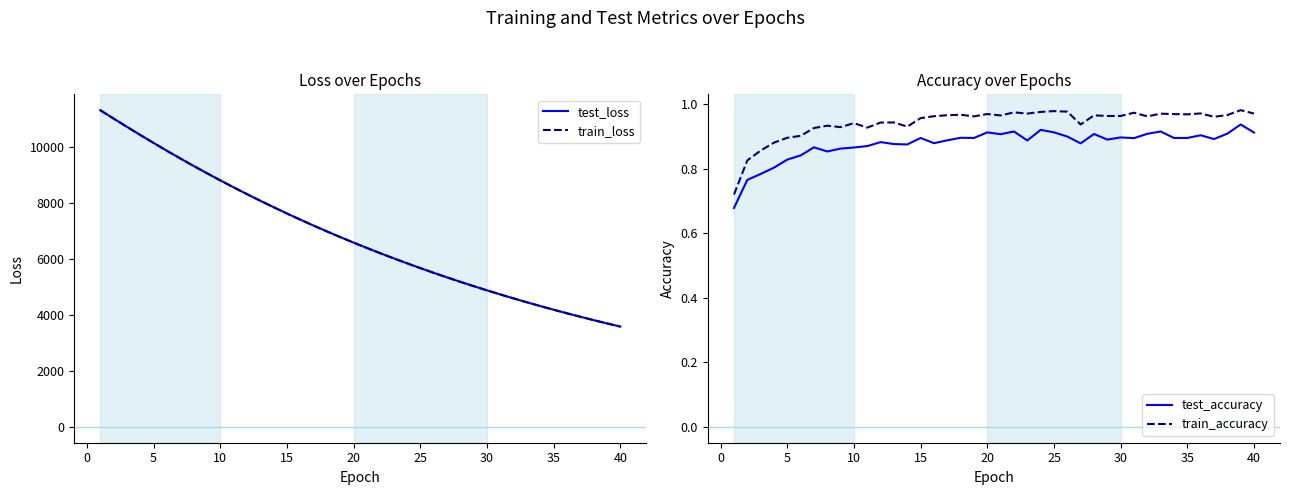

In test_accuracy, how many points are lower than both neighbors (excluding endpoints)?

10